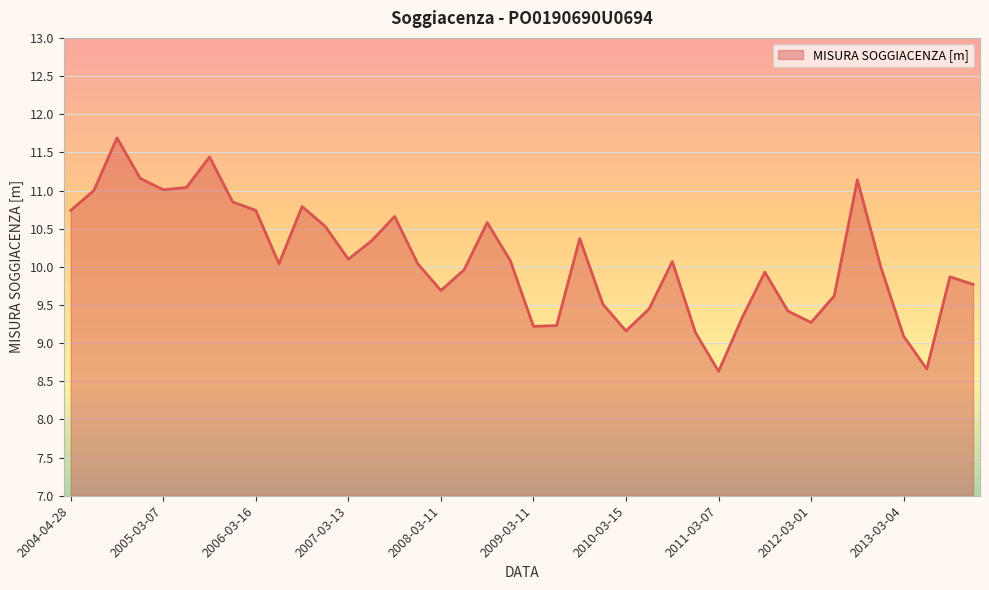

What is the maximum value shown in the chart?

11.7